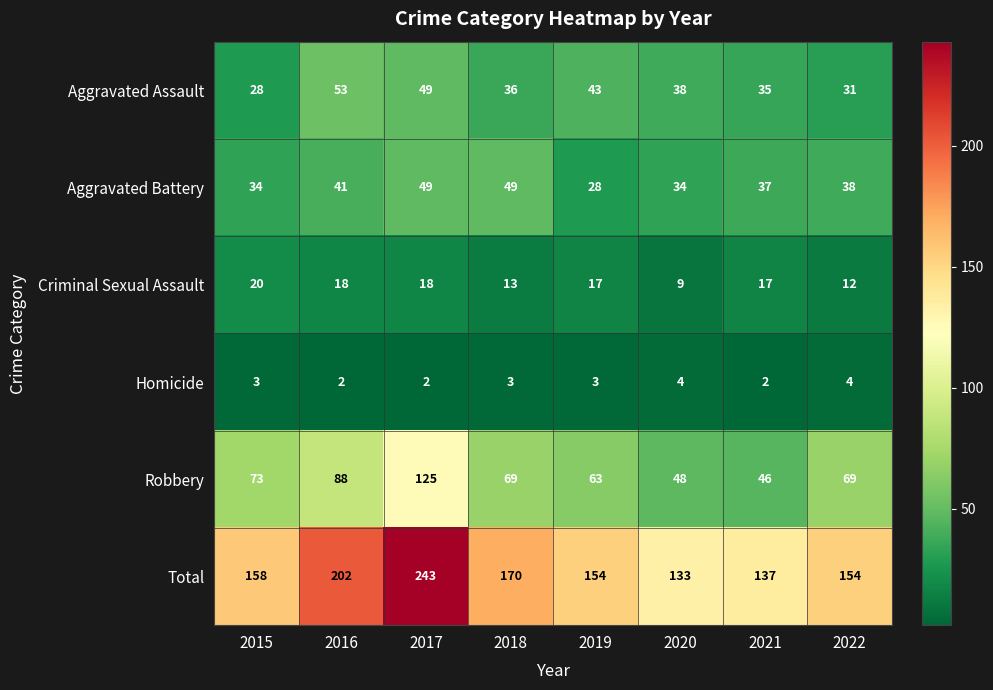

What is the total value across all series at 2021?

274